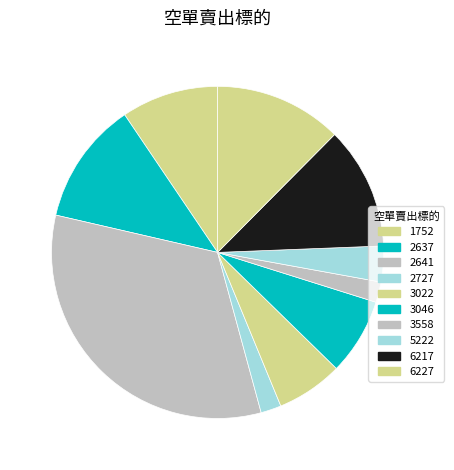

Count the number of slices in the pie.

10